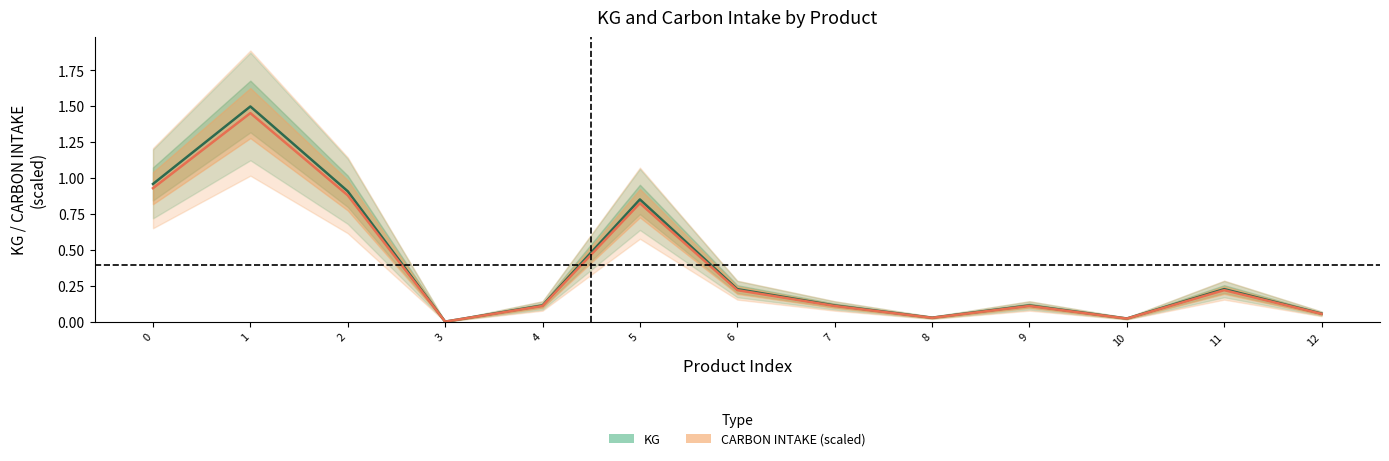

List the series in order of their peak value, lowest first.

CARBON INTAKE (scaled), KG